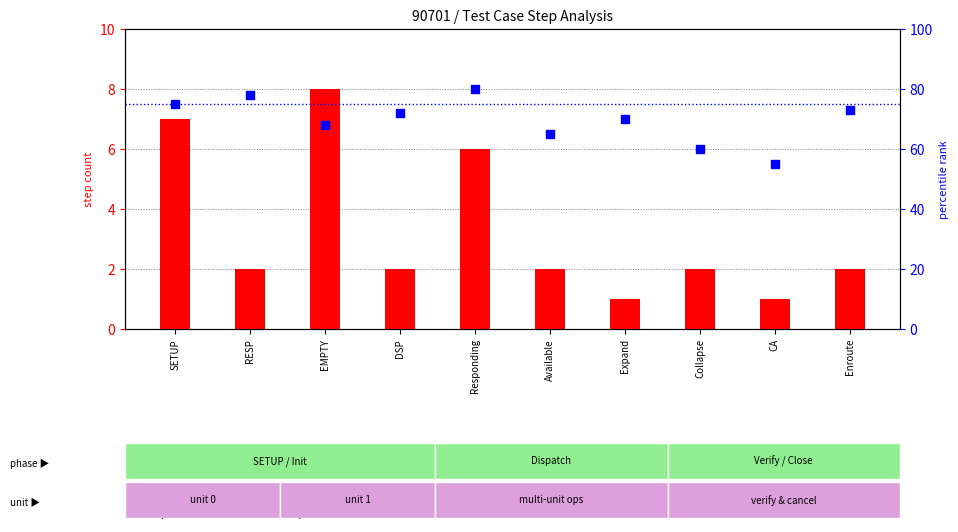

What is the total value across all series at Collapse?

62